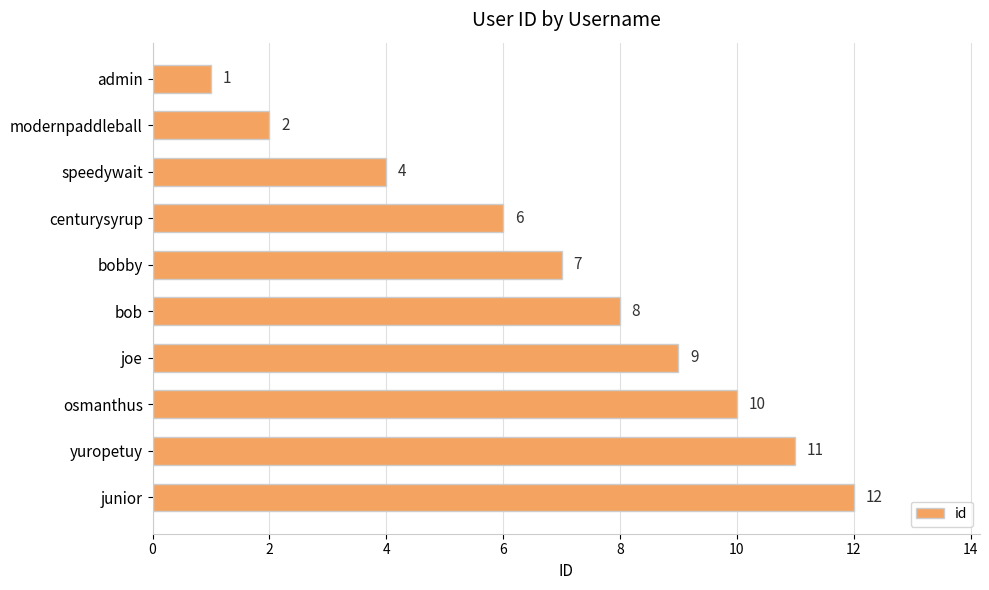

What is the average value?

7